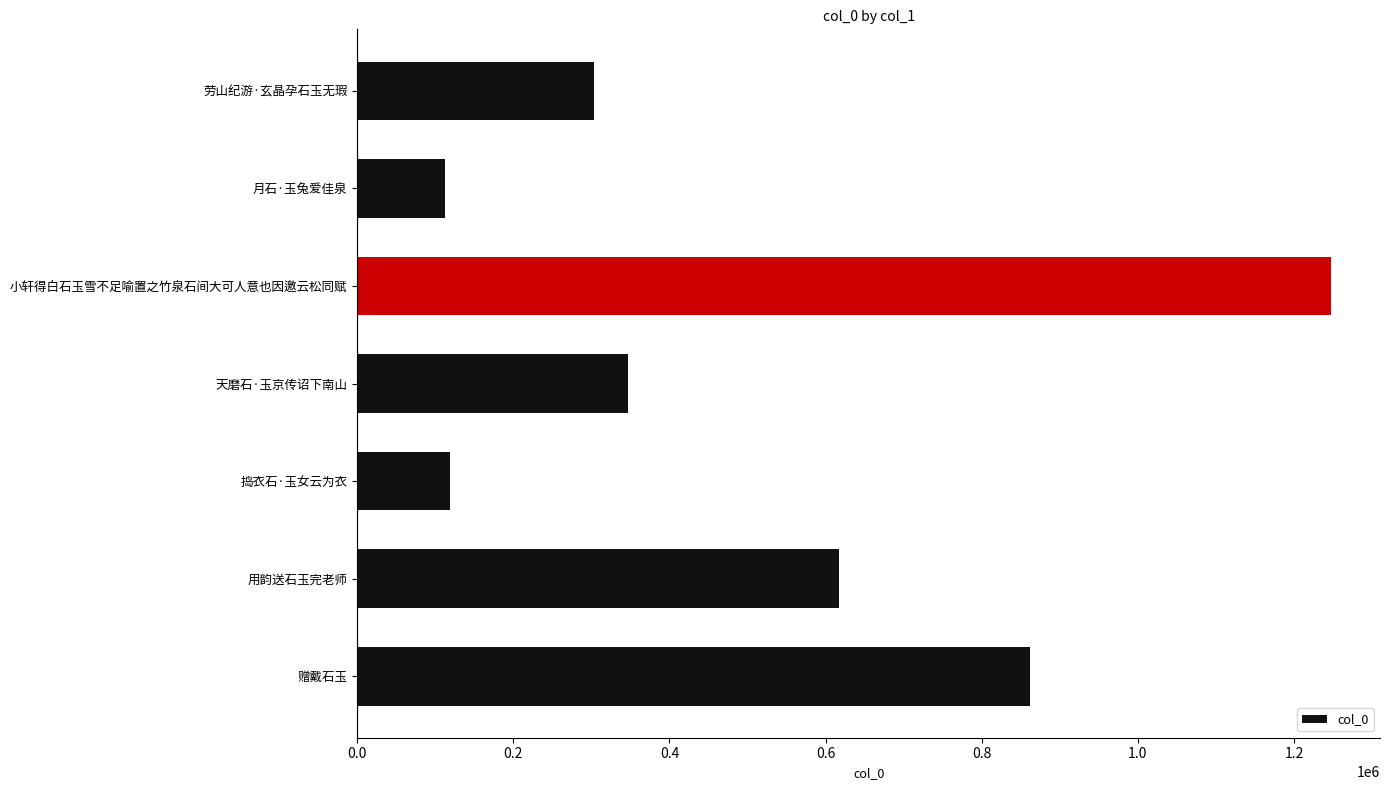

At which label is the value closest to 680138?

用韵送石玉完老师